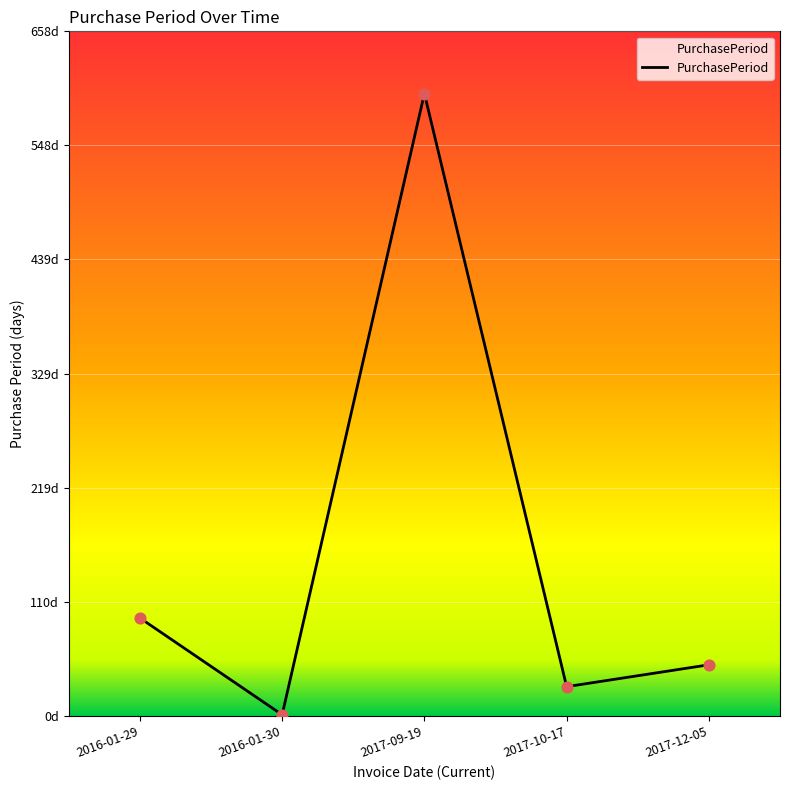

Does the chart have visible grid lines?

Yes